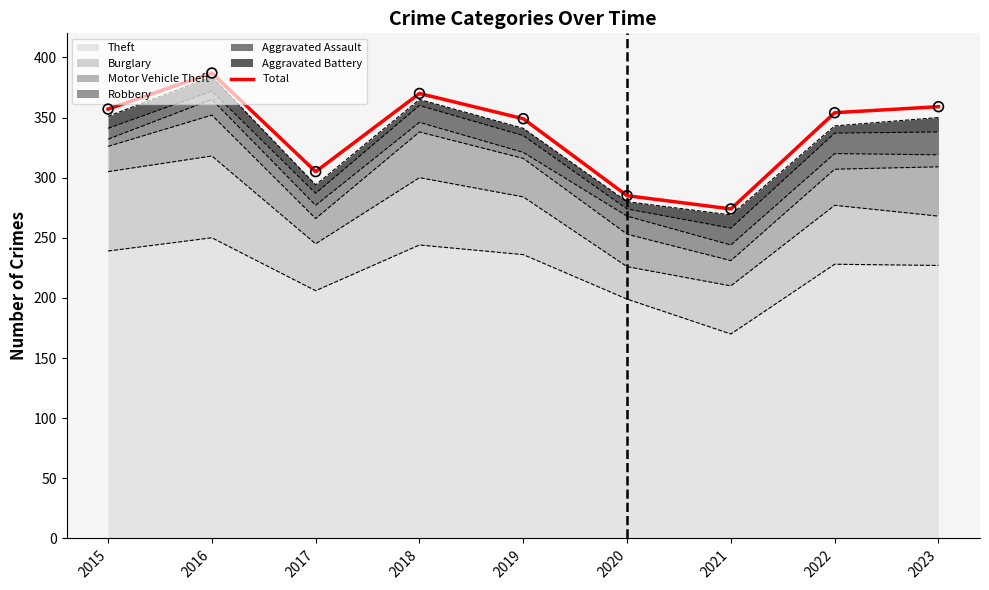

Between 2023 and 2019, which is larger?

2023